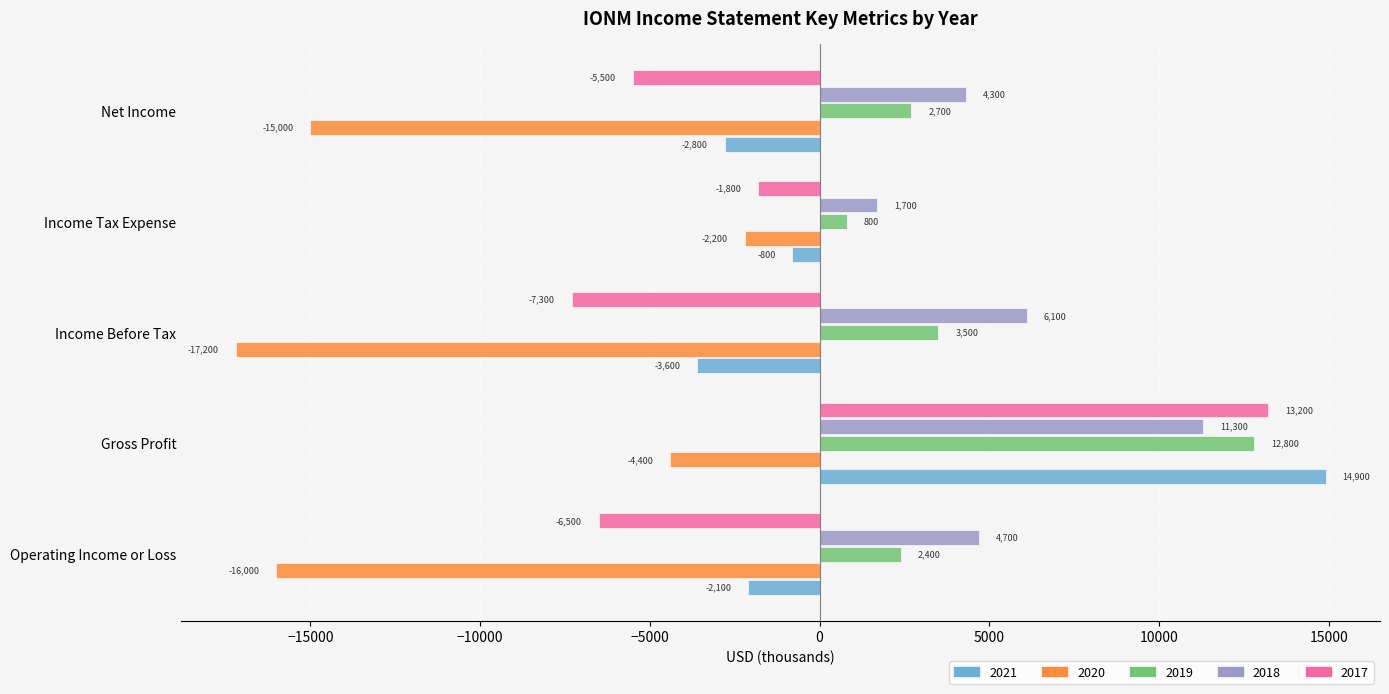

What is the minimum value for 2017?

-7300